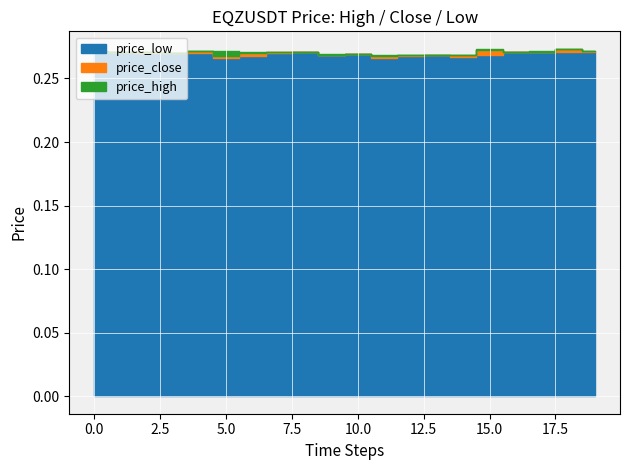

True or false: price_low and price_high cross at least once.

False